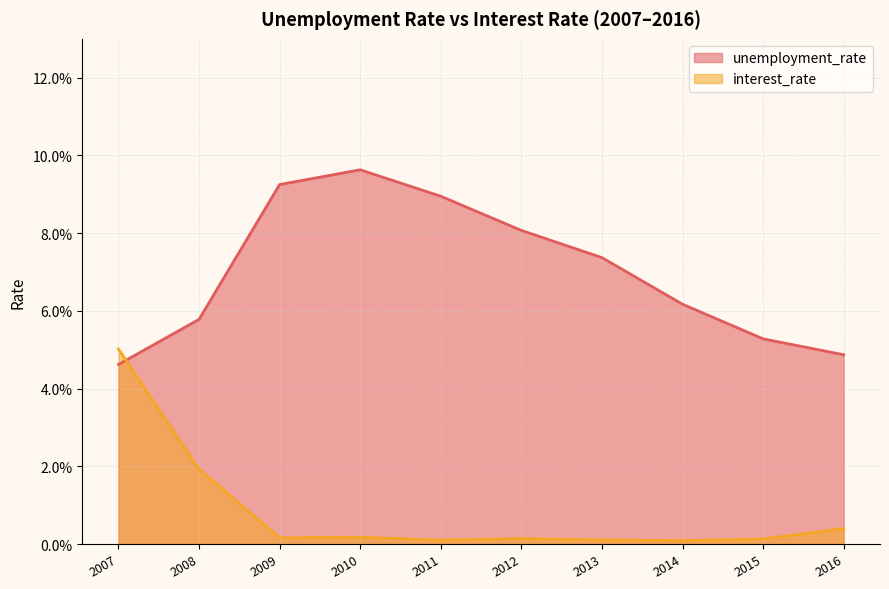

Which category has the highest value in the interest_rate series?

2007